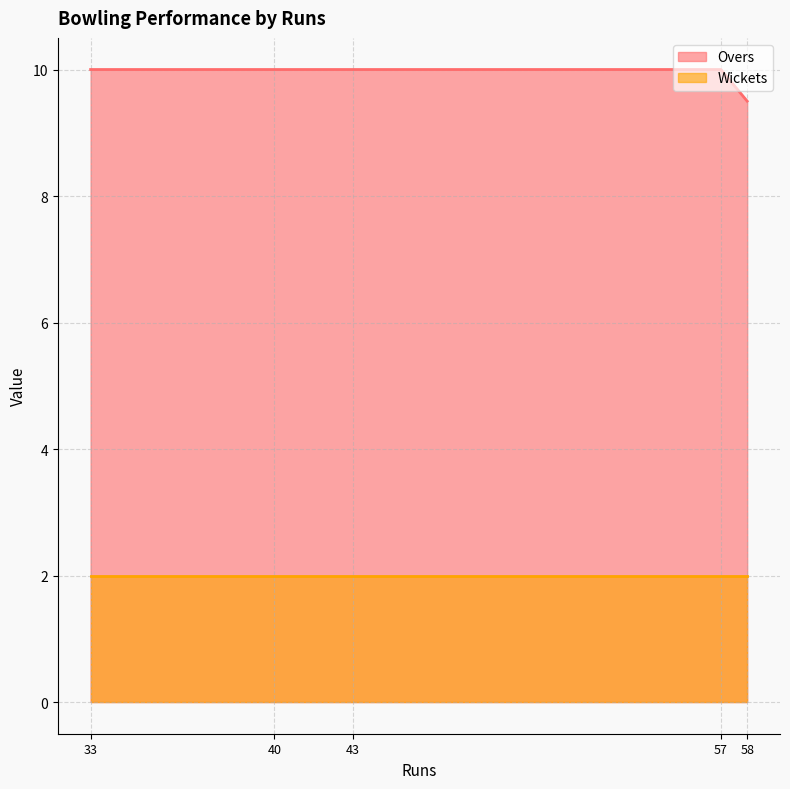

The value of Overs at H Singh is 16.9. True or false?

False